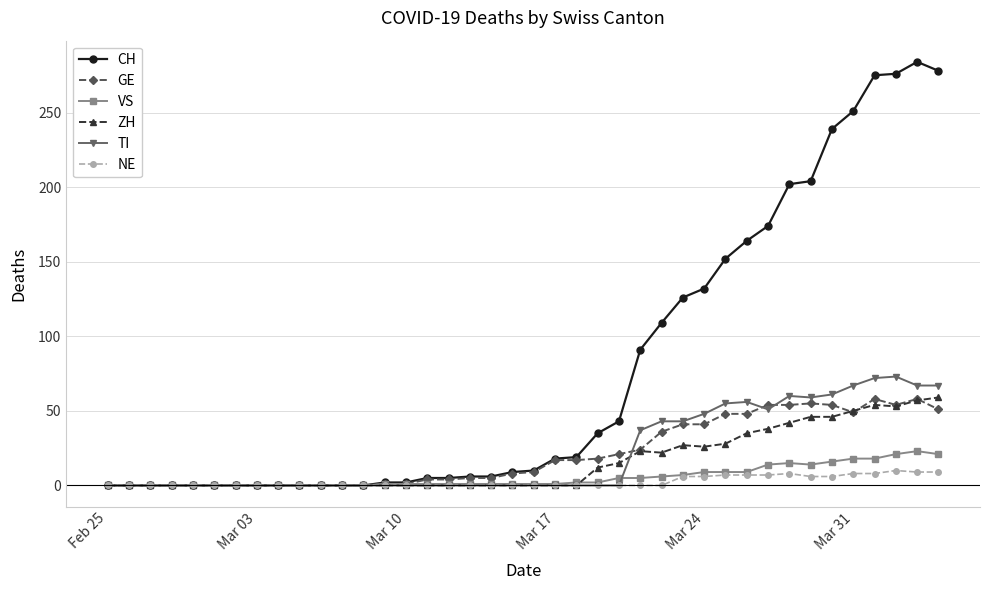

At how many categories does at least one series exceed 27?

17